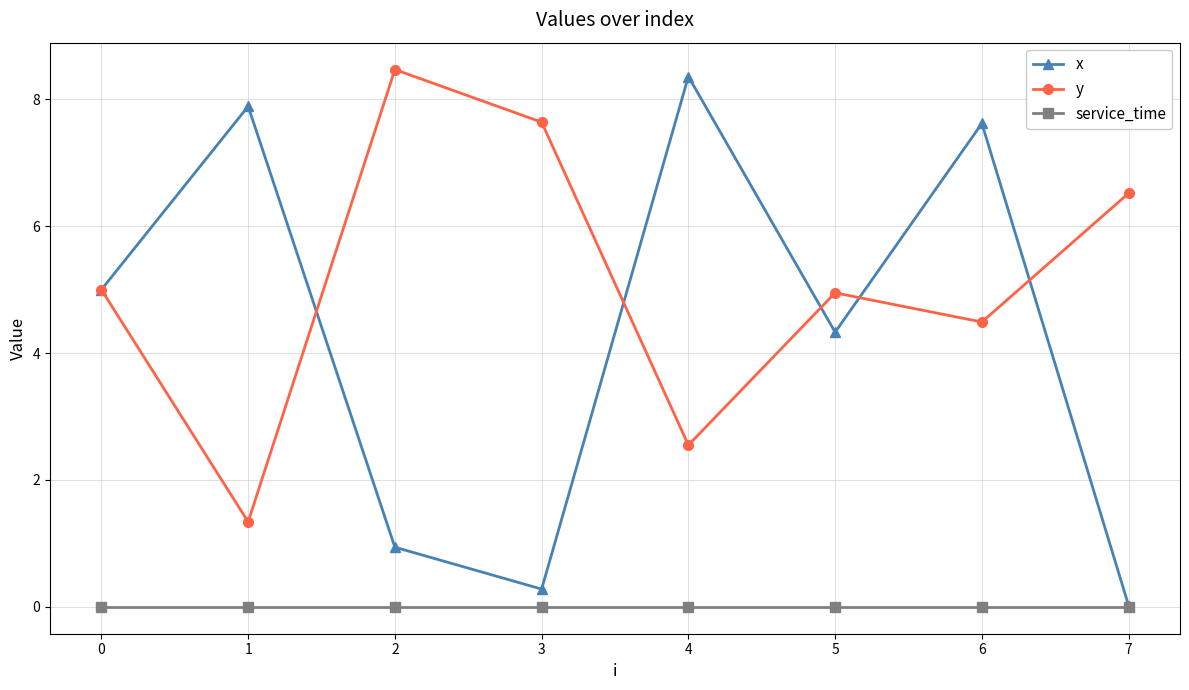

Which series has the largest range (max minus min)?

x